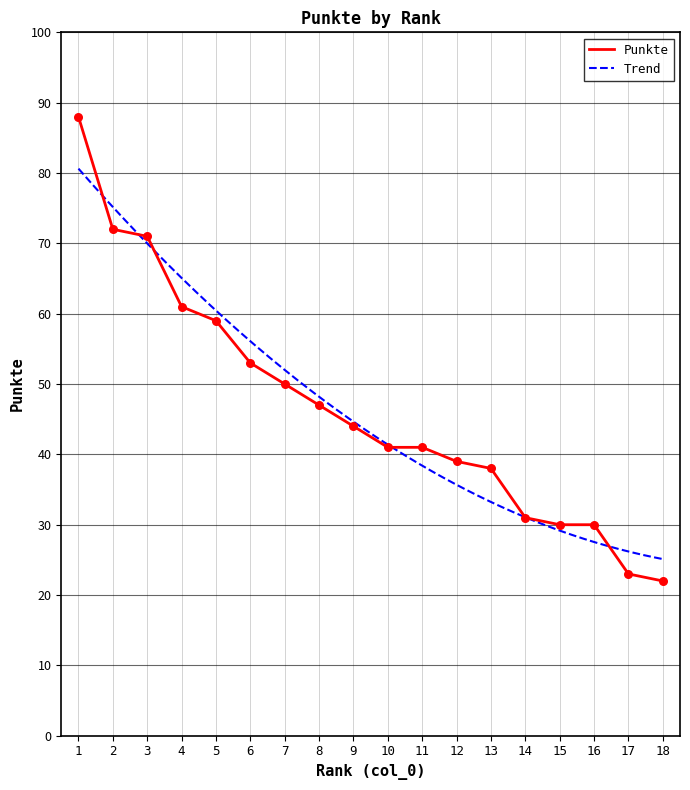

What is the change in value from 13 to 16?

-8